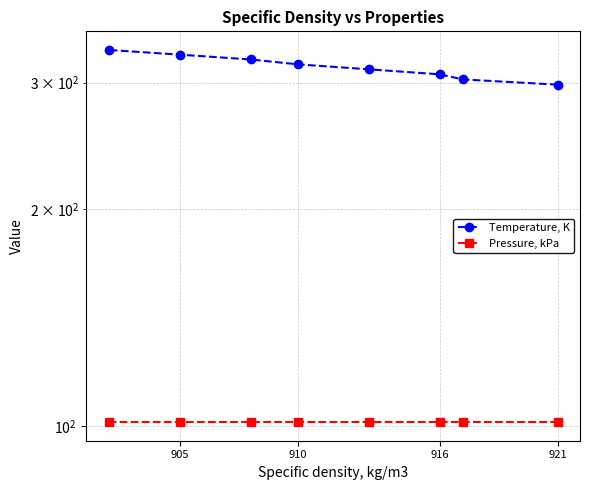

Which series has the widest spread of values?

Temperature, K